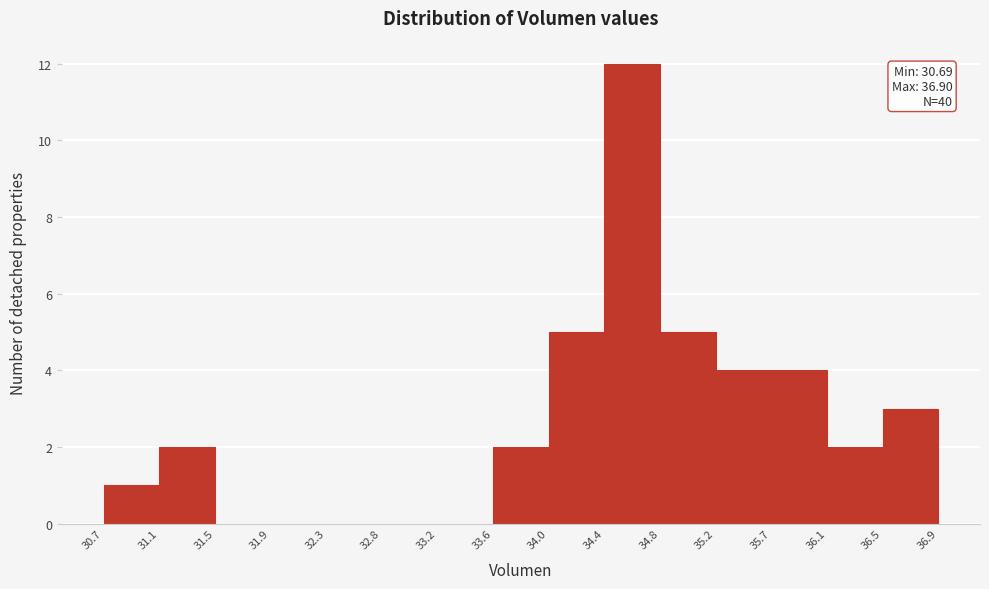

Which range on the x-axis has the tallest bar?

34.4 to 34.8